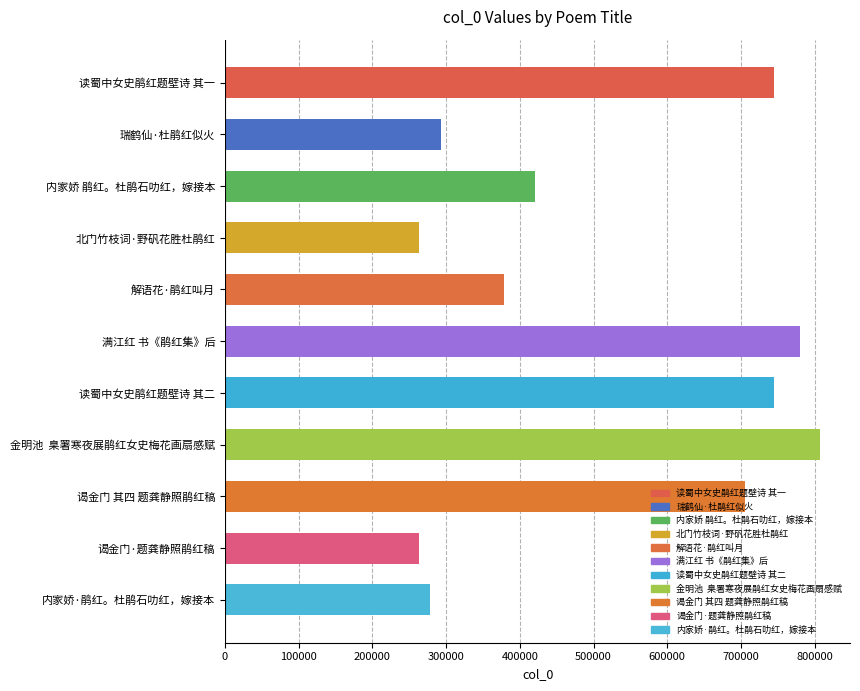

What is the label of the 3rd bar from the bottom?

谒金门 其四 题龚静照鹃红稿